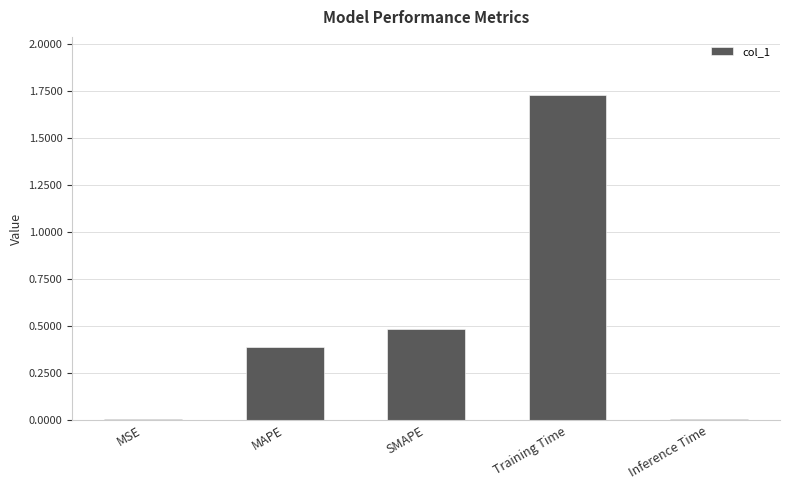

What position from the left is SMAPE?

3